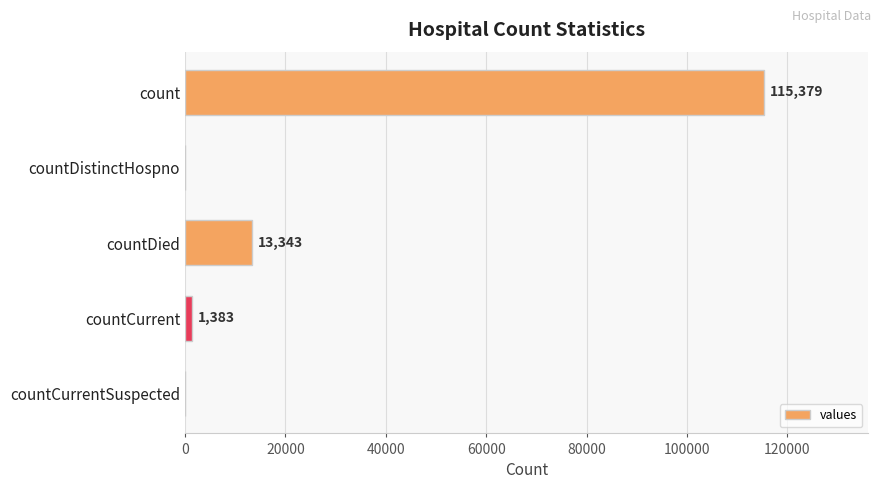

Does the chart contain stacked bars?

No